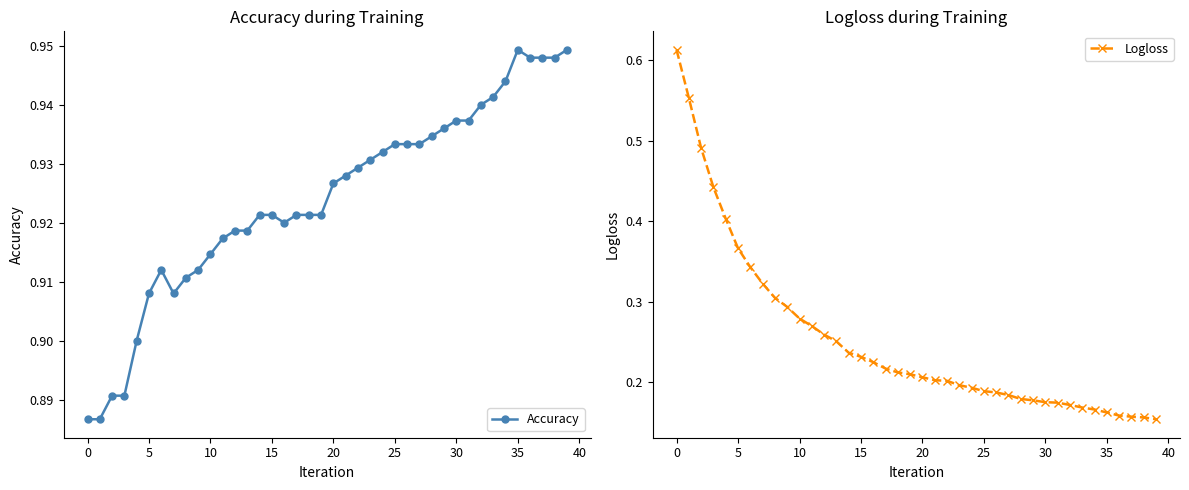

Is the value of Accuracy at 31 greater than the value of Logloss at 14?

Yes